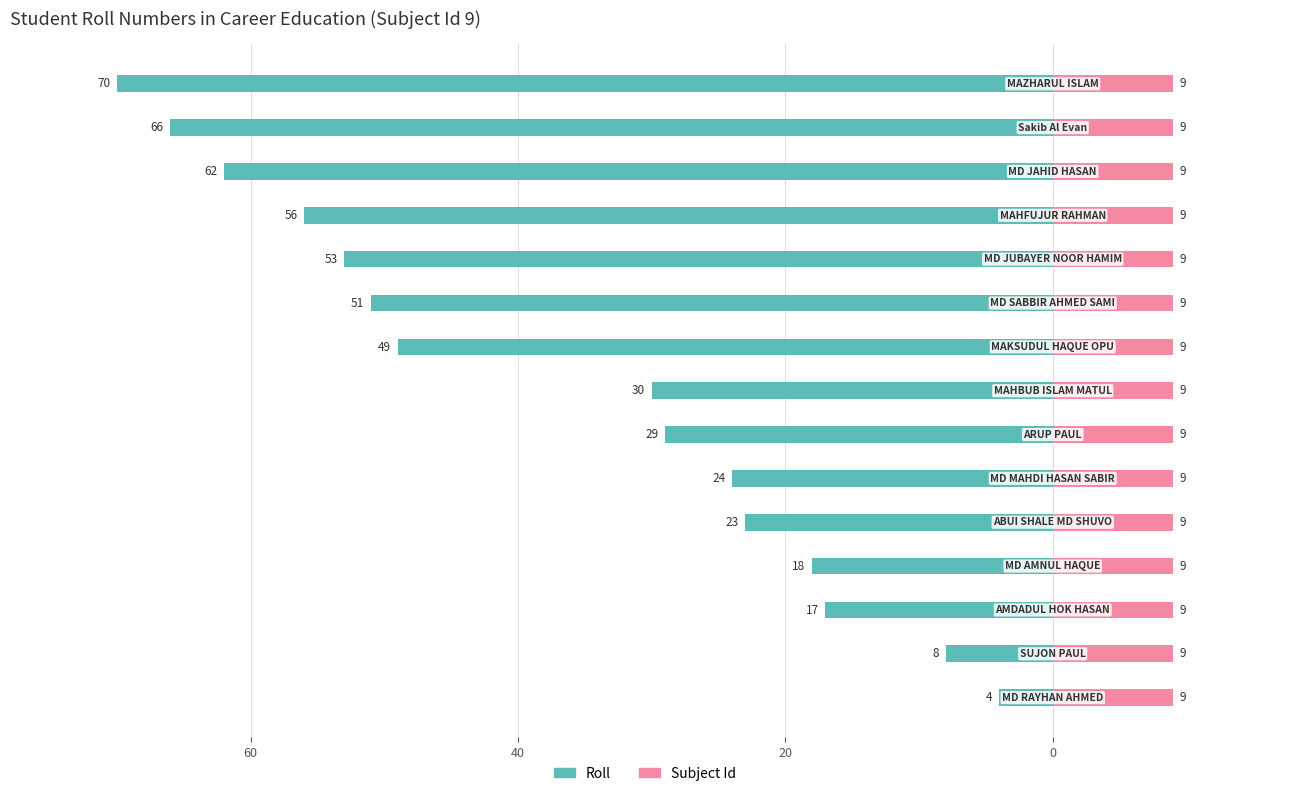

What is the difference between the maximum and minimum values in the Roll series?

66.0